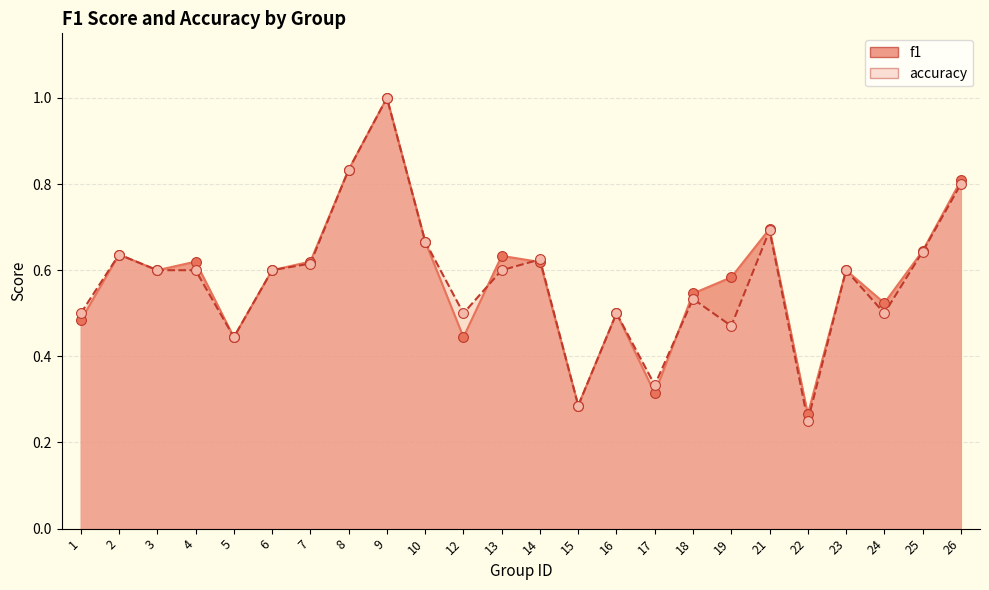

Which series reaches the maximum Y coordinate?

f1